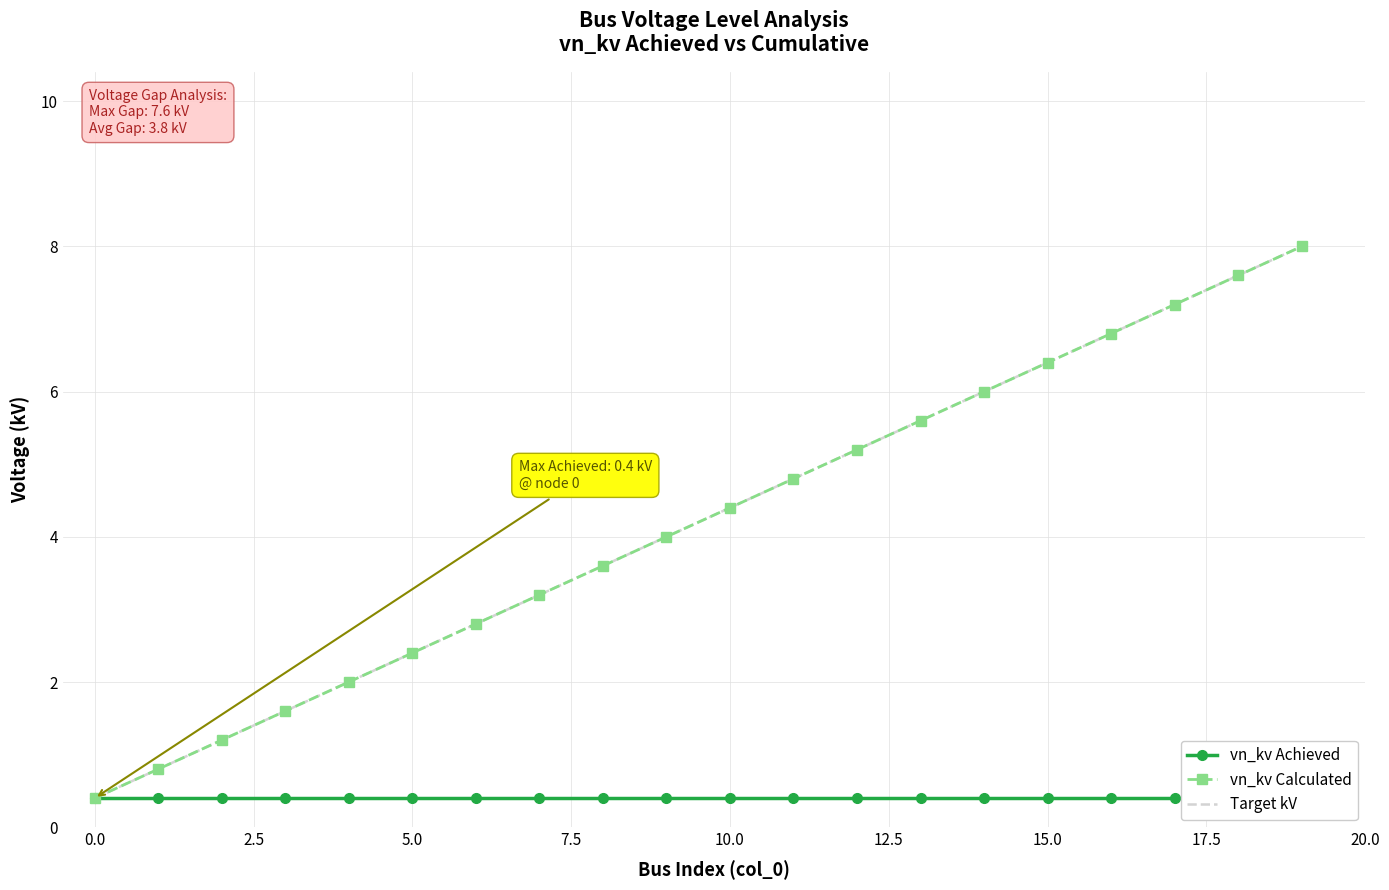

How many values in the vn_kv Calculated series are below 4?

9